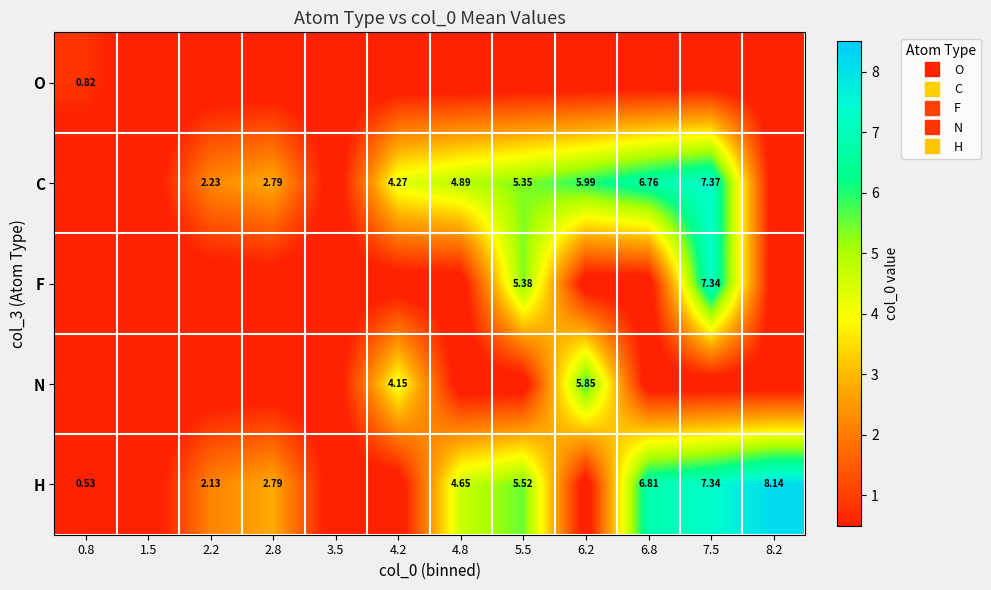

Count the number of data series in this chart.

5